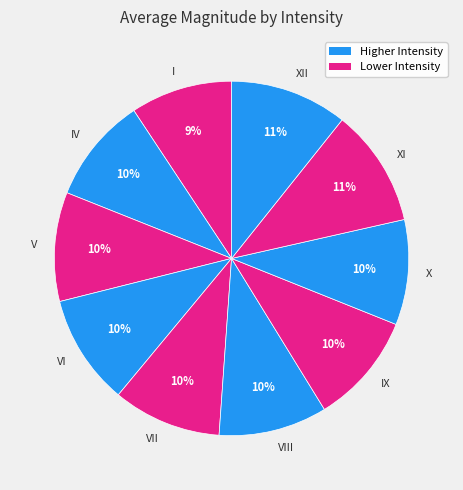

To the nearest percent, what percentage of the pie is XII?

11%